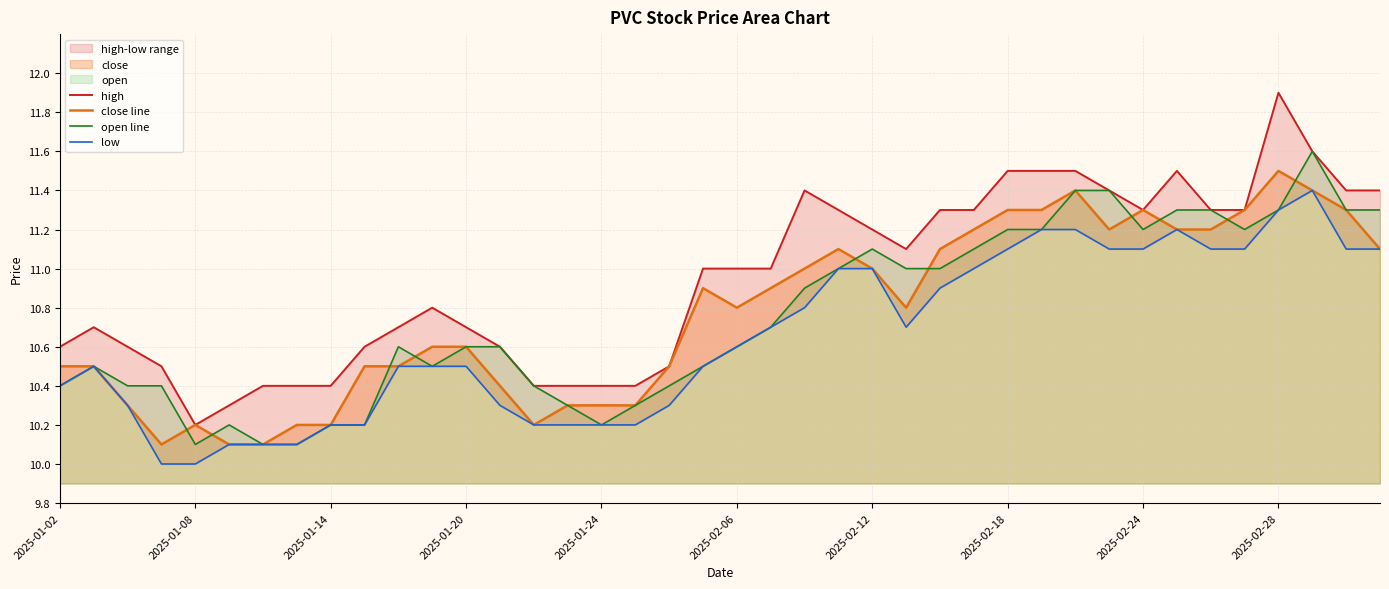

True or false: high and low cross at least once.

False